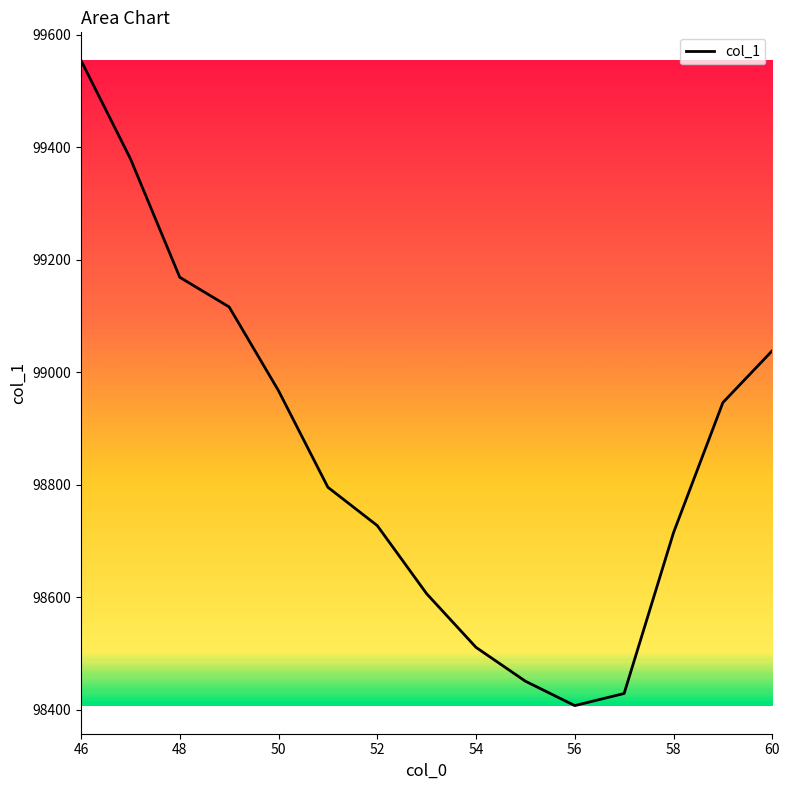

What is the smallest value displayed?

98407.0